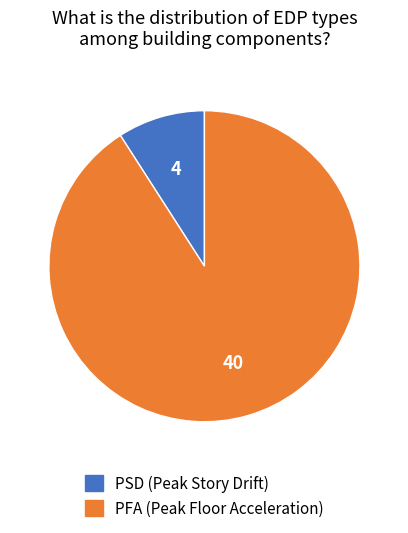

How many slices are in this pie chart?

2